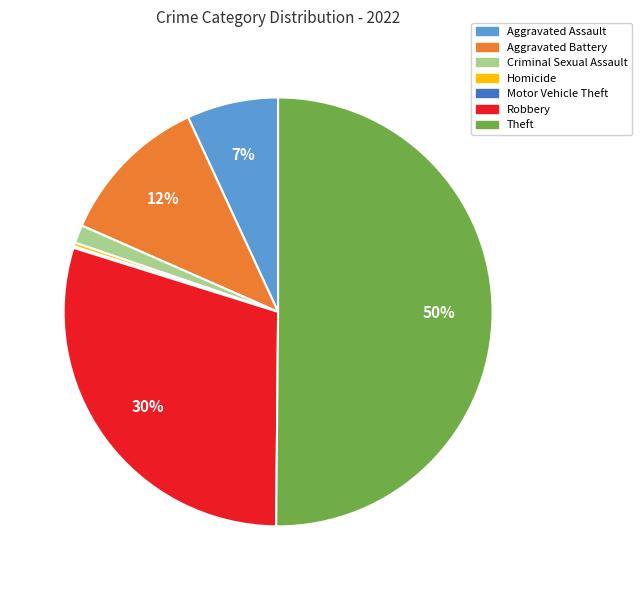

To the nearest percent, what is the average slice percentage?

14%